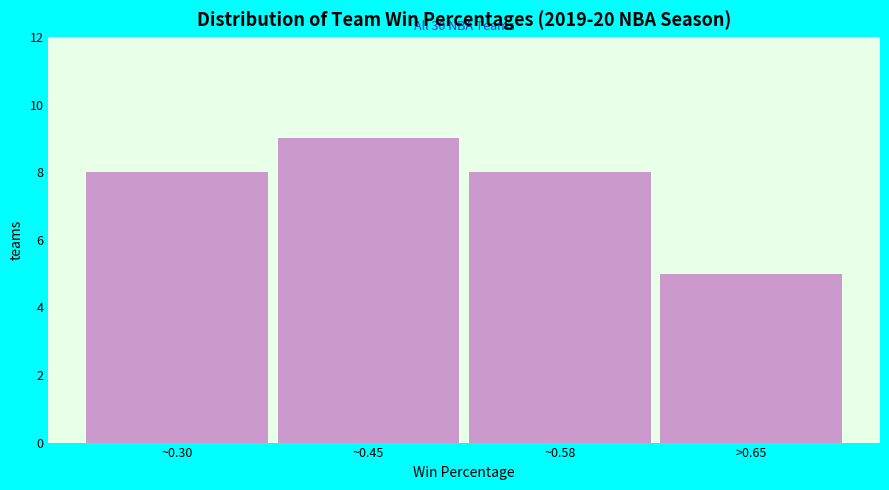

Reading right to left, what are all the values shown in this chart?

5	8	9	8